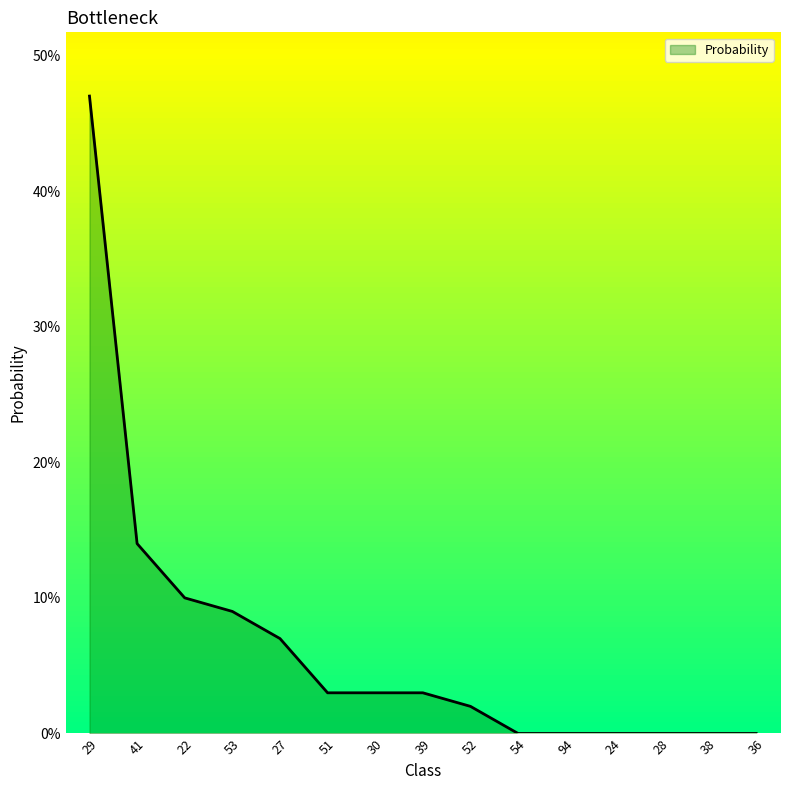

Does the chart display data point markers on the line(s)?

No